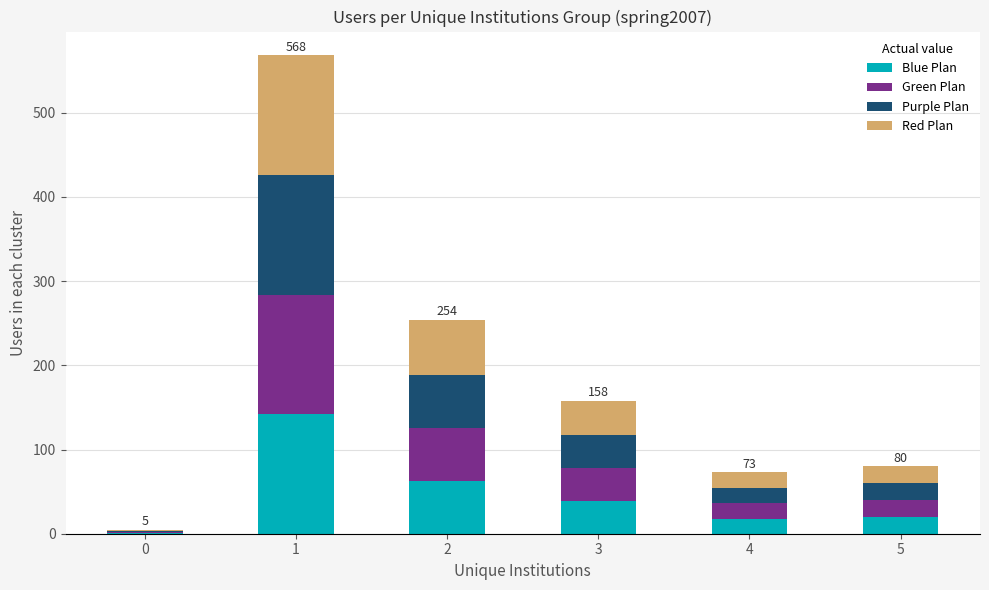

How many data points does each series have?

6